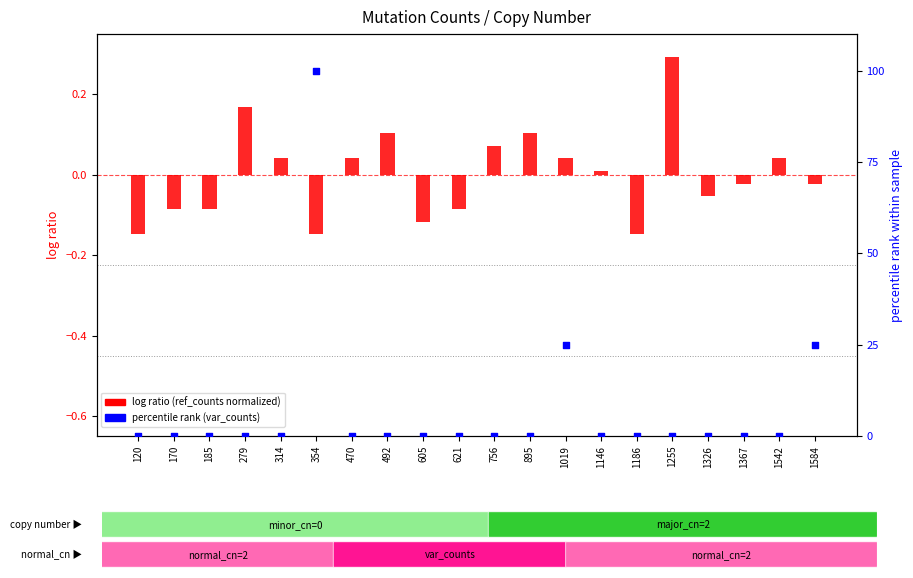

Which series has the largest Y range (max minus min)?

percentile rank (var_counts)